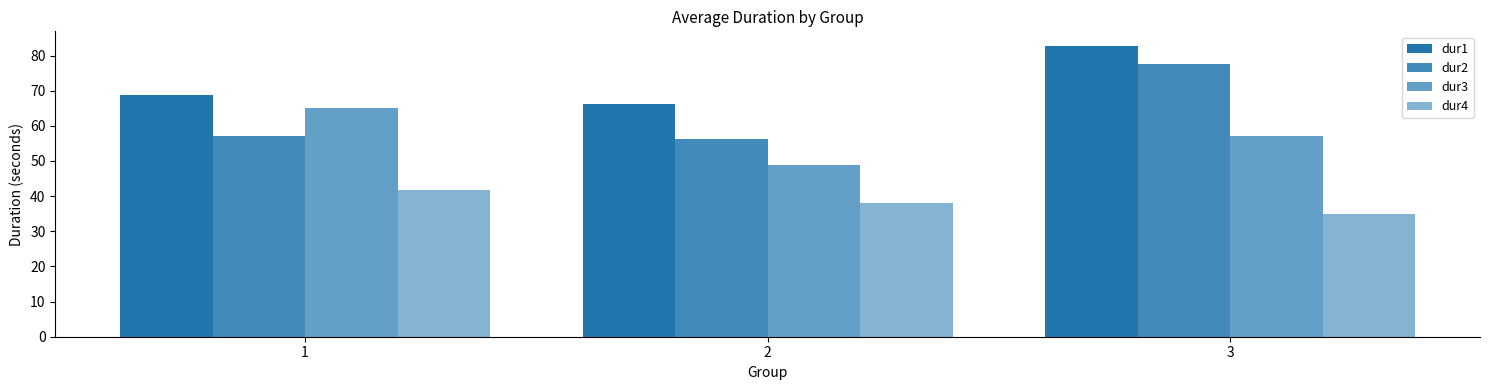

How many distinct data groups are displayed?

4